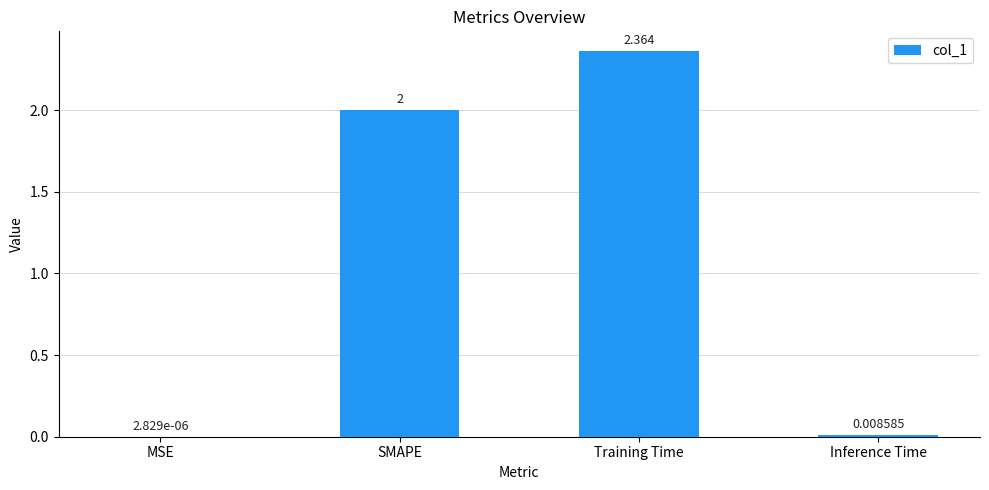

Where is the data nearest to the value 1?

Inference Time